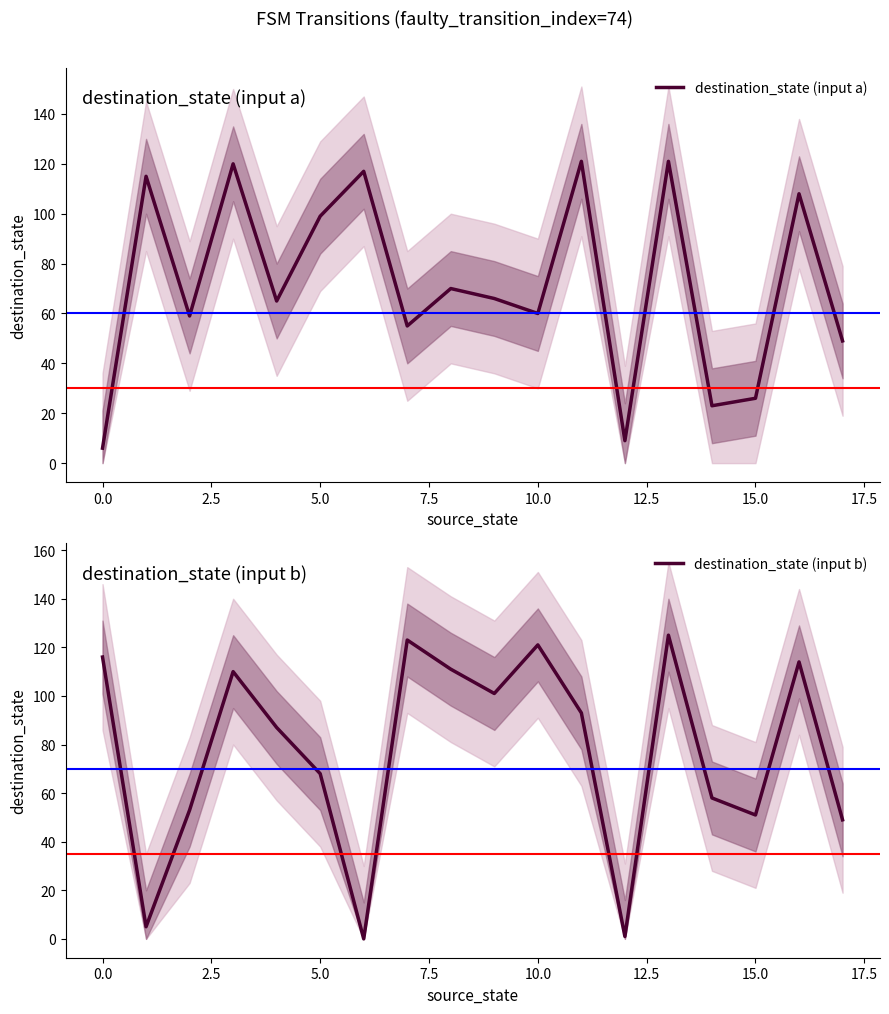

Which series has the largest range (max minus min)?

destination_state (input b)